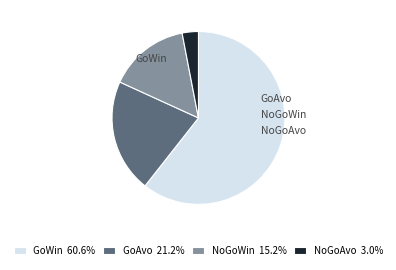

Which has a higher value, GoWin or NoGoAvo?

GoWin